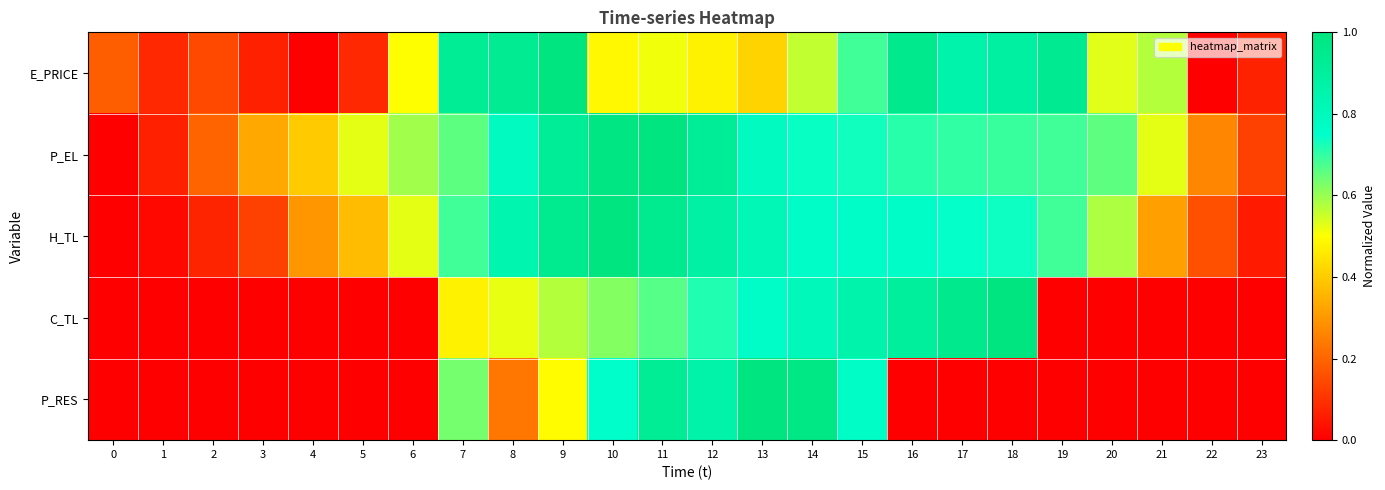

Which series has the widest spread of values?

E_PRICE